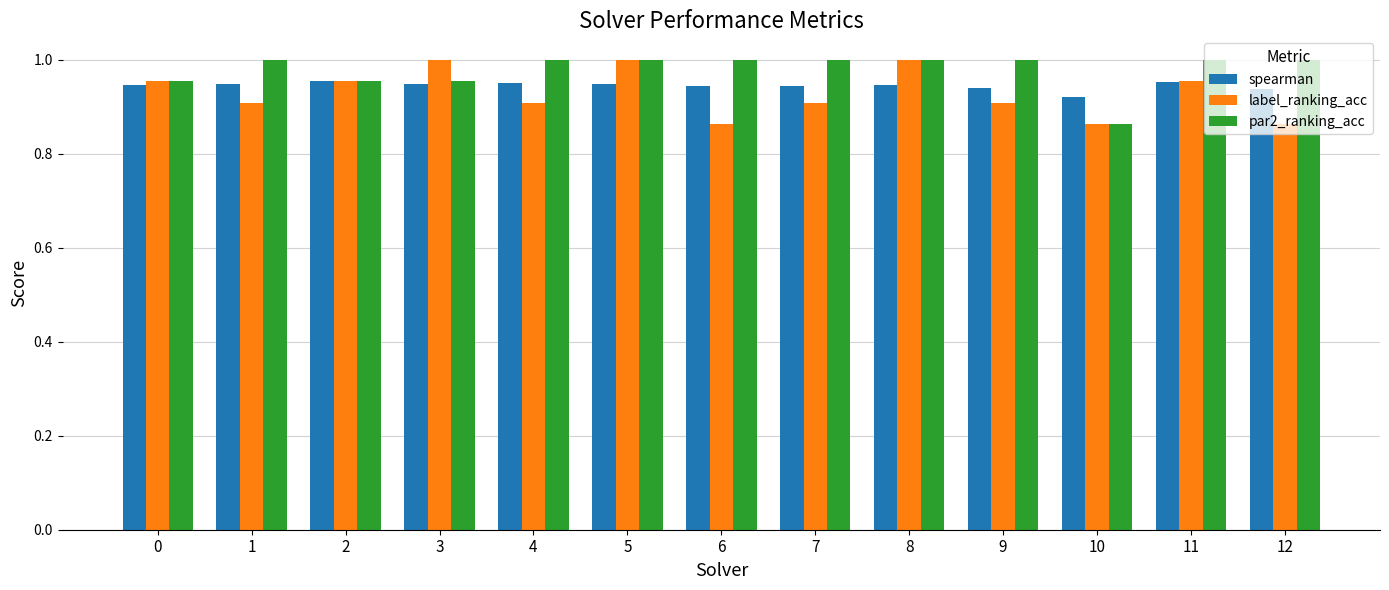

How many values in the par2_ranking_acc series are below 1?

4